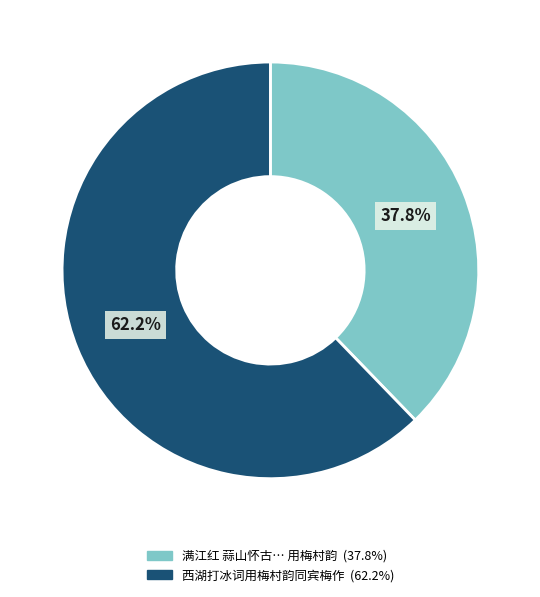

Which slice is the largest?

西湖打冰词用梅村韵同宾梅作